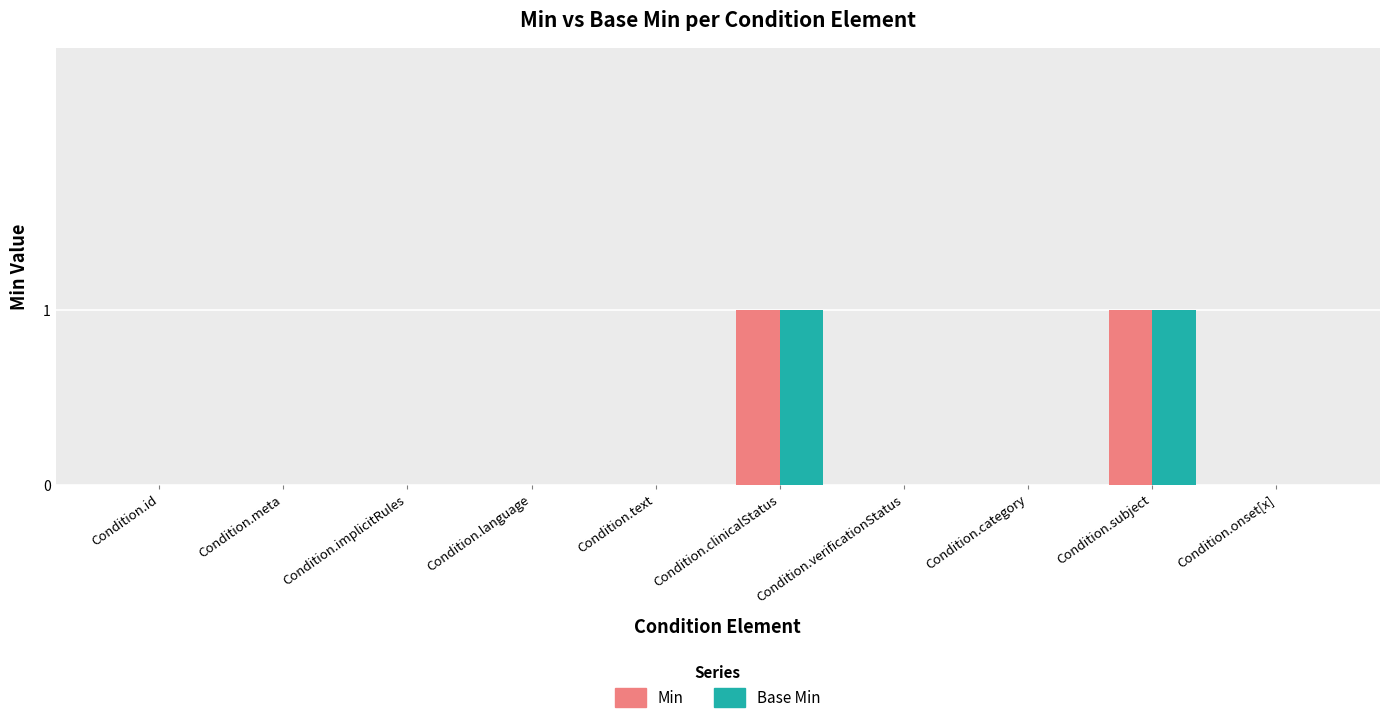

Reading left to right, list all the values displayed in this chart.

Min: Condition.id=0	Condition.meta=0	Condition.implicitRules=0	Condition.language=0	Condition.text=0	Condition.clinicalStatus=1	Condition.verificationStatus=0	Condition.category=0	Condition.subject=1	Condition.onset[x]=0
Base Min: Condition.id=0	Condition.meta=0	Condition.implicitRules=0	Condition.language=0	Condition.text=0	Condition.clinicalStatus=1	Condition.verificationStatus=0	Condition.category=0	Condition.subject=1	Condition.onset[x]=0